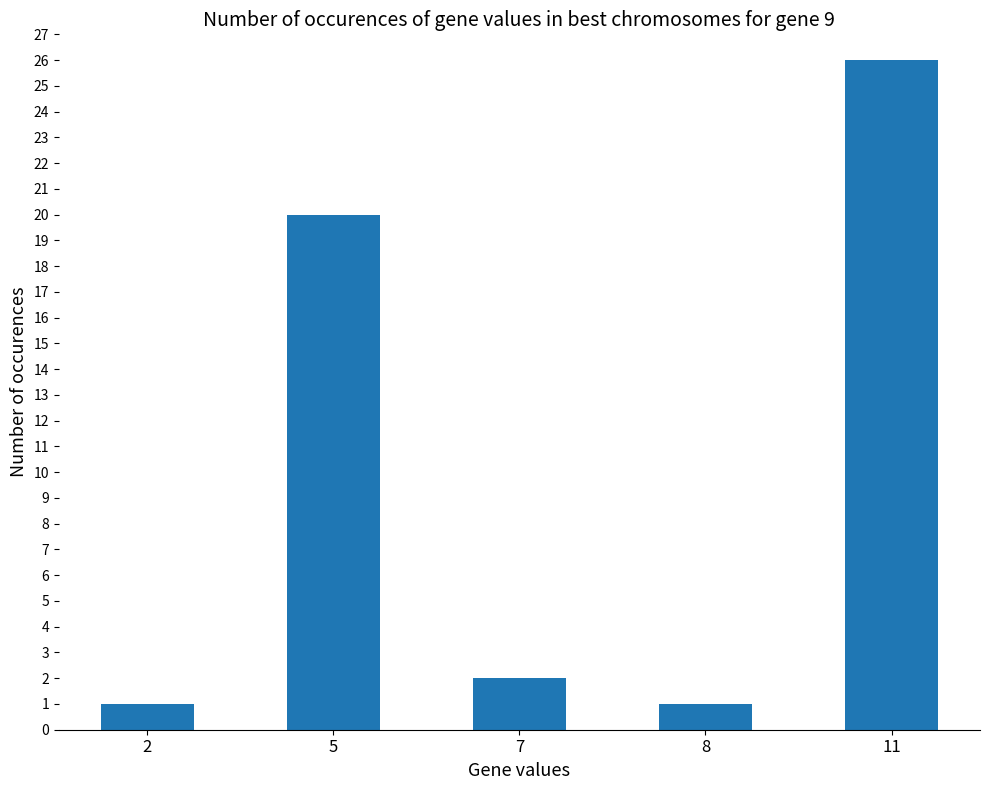

The chart shows a value of 0 at 8. True or false?

False